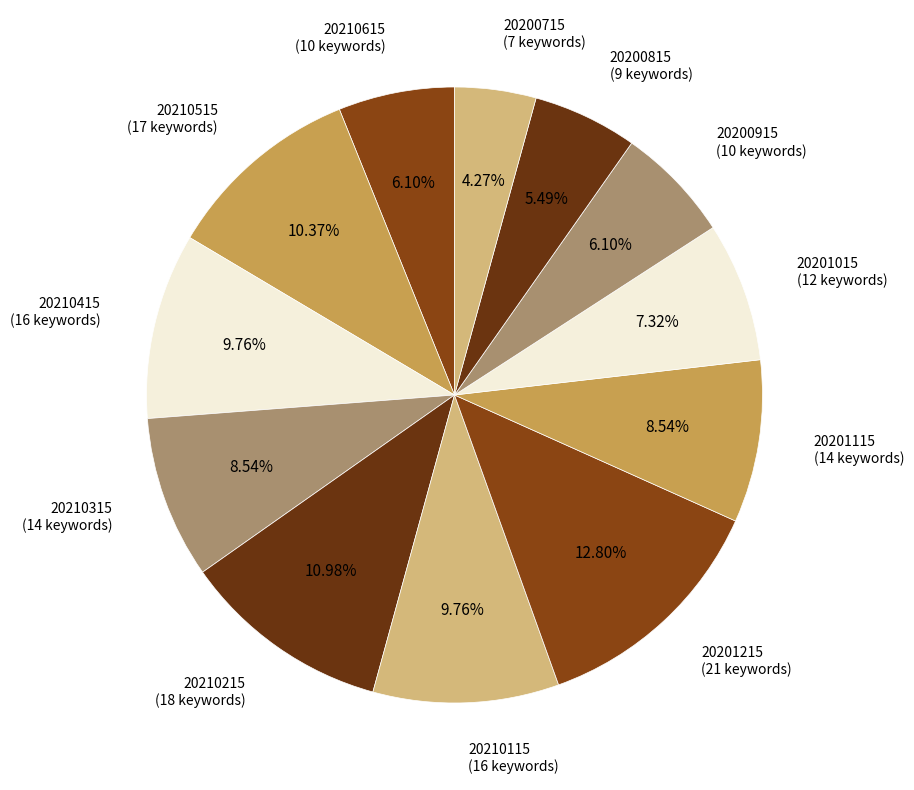

To the nearest percent, what portion does 20210215 represent?

11%